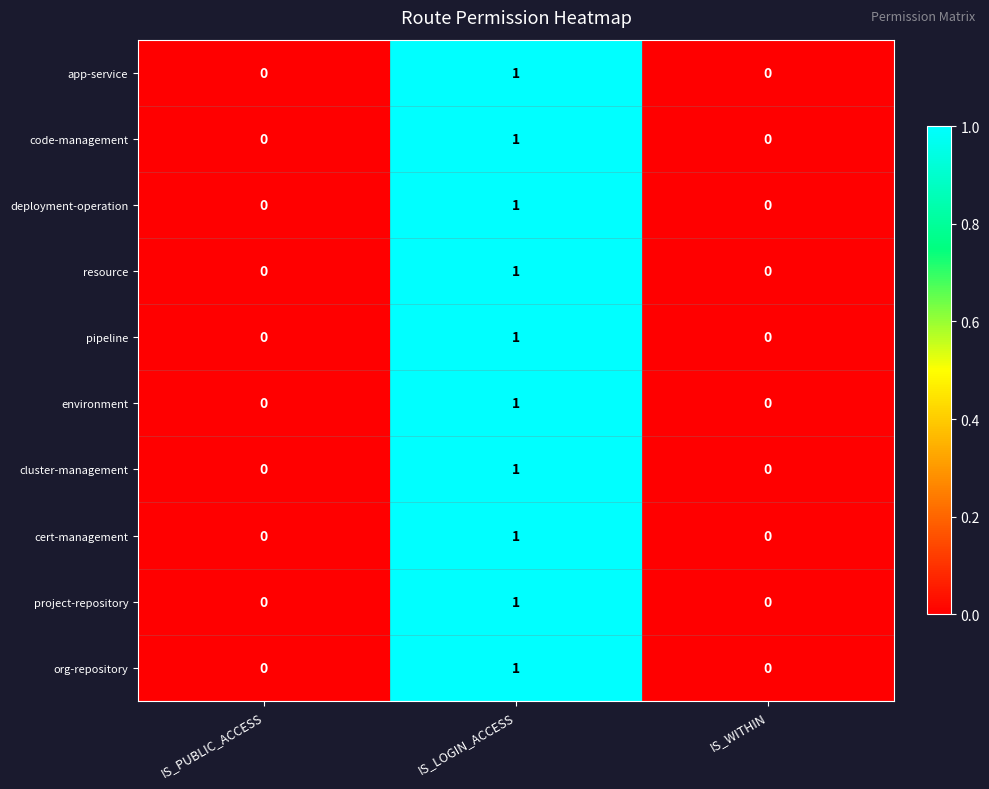

Reading right to left, list all the values displayed in this chart.

app-service: IS_WITHIN=0	IS_LOGIN_ACCESS=1	IS_PUBLIC_ACCESS=0
code-management: IS_WITHIN=0	IS_LOGIN_ACCESS=1	IS_PUBLIC_ACCESS=0
deployment-operation: IS_WITHIN=0	IS_LOGIN_ACCESS=1	IS_PUBLIC_ACCESS=0
resource: IS_WITHIN=0	IS_LOGIN_ACCESS=1	IS_PUBLIC_ACCESS=0
pipeline: IS_WITHIN=0	IS_LOGIN_ACCESS=1	IS_PUBLIC_ACCESS=0
environment: IS_WITHIN=0	IS_LOGIN_ACCESS=1	IS_PUBLIC_ACCESS=0
cluster-management: IS_WITHIN=0	IS_LOGIN_ACCESS=1	IS_PUBLIC_ACCESS=0
cert-management: IS_WITHIN=0	IS_LOGIN_ACCESS=1	IS_PUBLIC_ACCESS=0
project-repository: IS_WITHIN=0	IS_LOGIN_ACCESS=1	IS_PUBLIC_ACCESS=0
org-repository: IS_WITHIN=0	IS_LOGIN_ACCESS=1	IS_PUBLIC_ACCESS=0